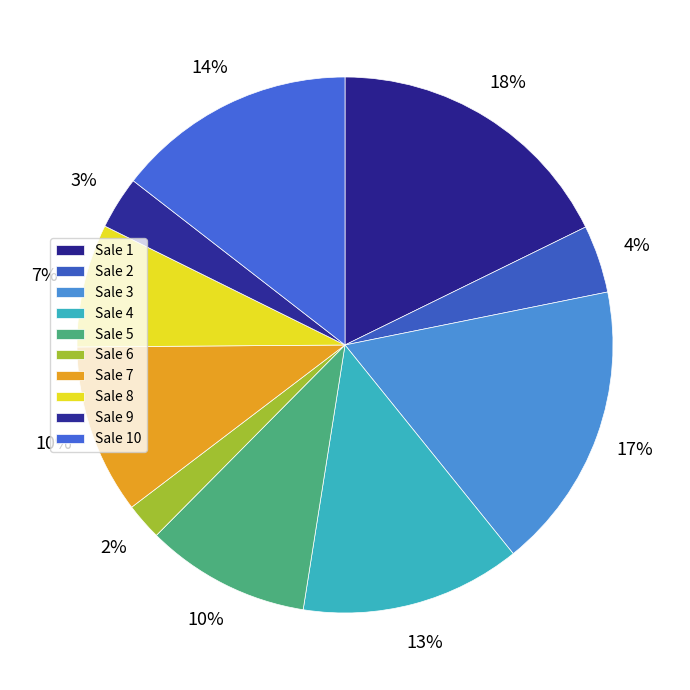

Count the number of slices in the pie.

10